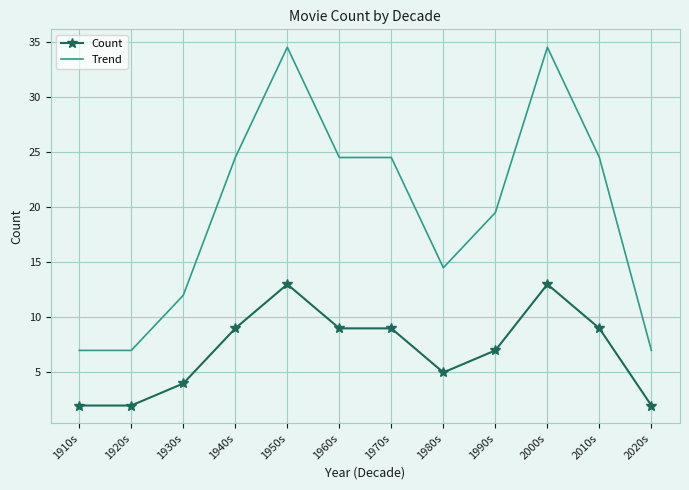

At which category does Count reach its first local peak?

1950s